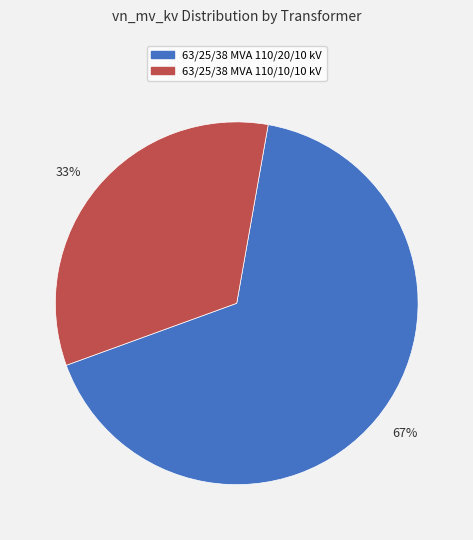

Does any single category account for the majority?

Yes